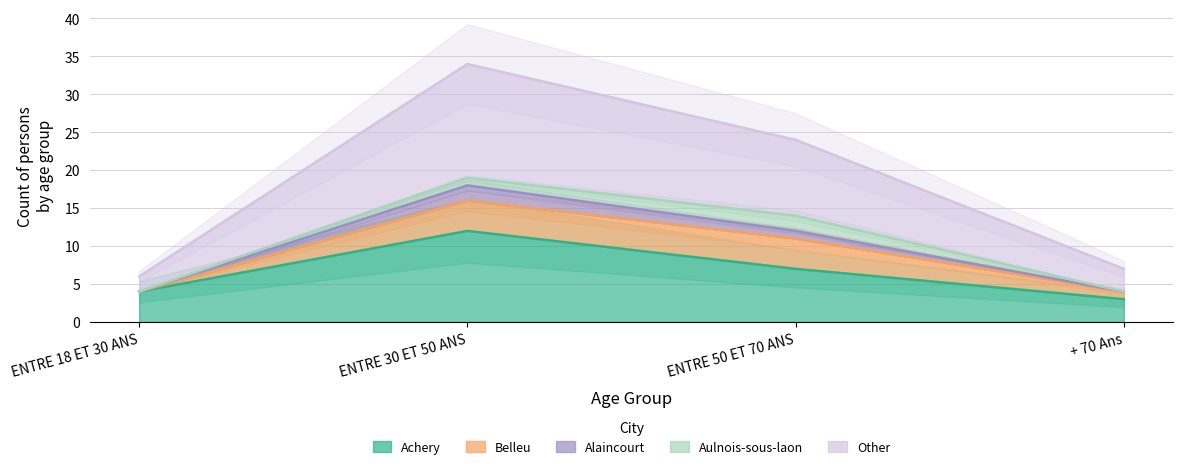

Is it true that Achery equals 2 at ENTRE 18 ET 30 ANS?

False